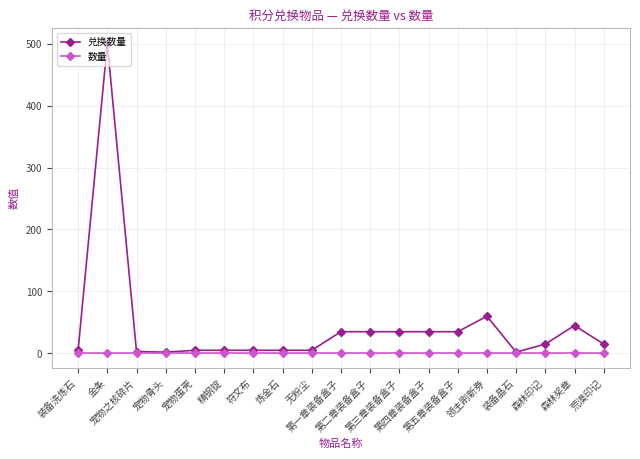

How many series are shown in this chart?

2